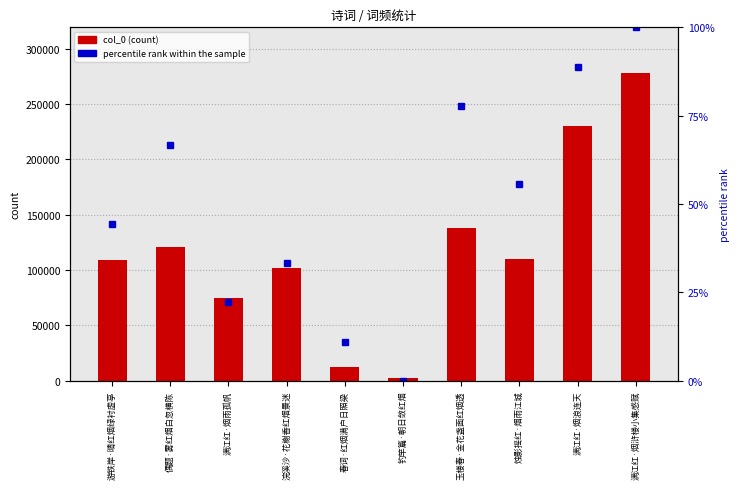

What is the maximum value for percentile rank within the sample?

100.0